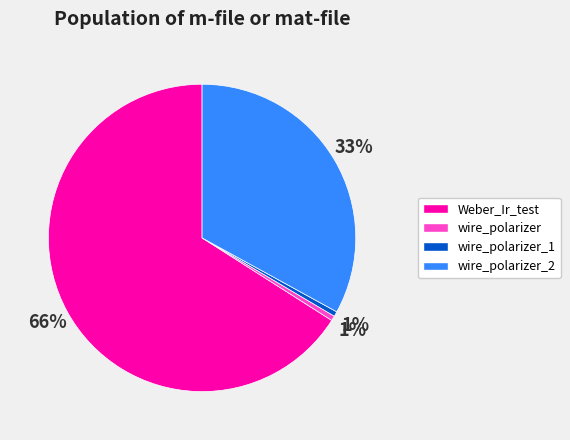

To the nearest percent, what is the combined percentage of Weber_Ir_test and wire_polarizer?

66%